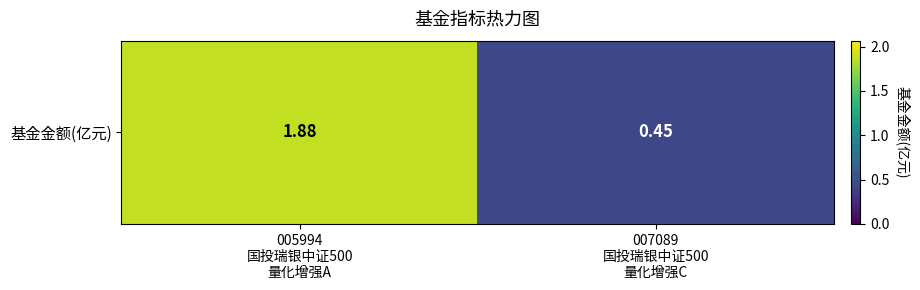

List the labels in order of value, smallest first.

007089
国投瑞银中证500
量化增强C, 005994
国投瑞银中证500
量化增强A